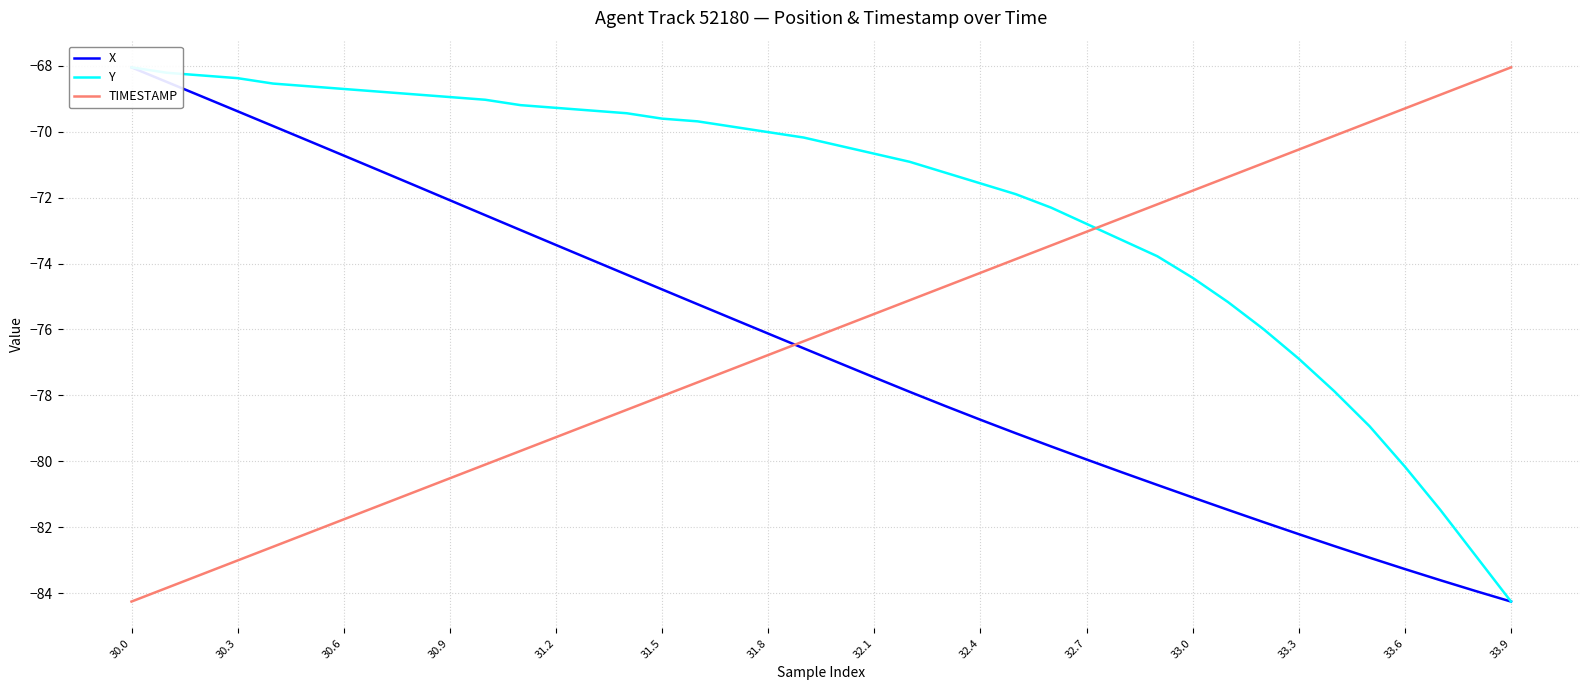

After their last crossing, which series has the higher values: TIMESTAMP or X?

TIMESTAMP